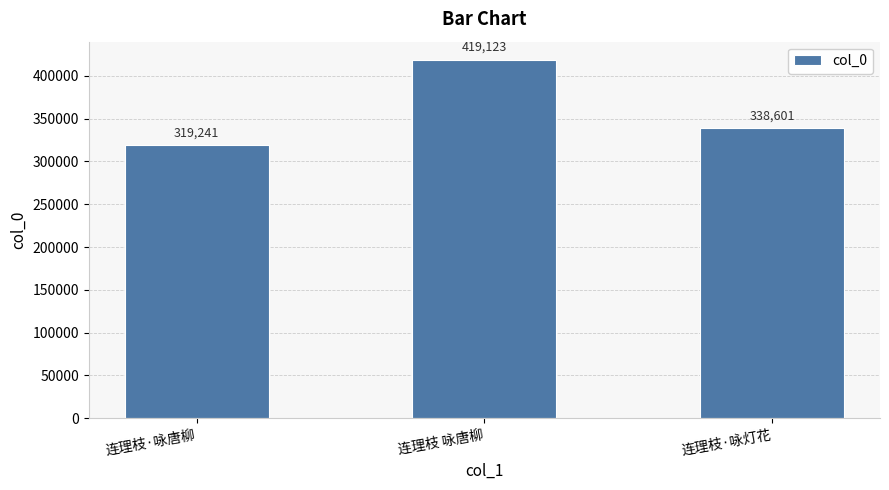

How many values are below 338601?

1